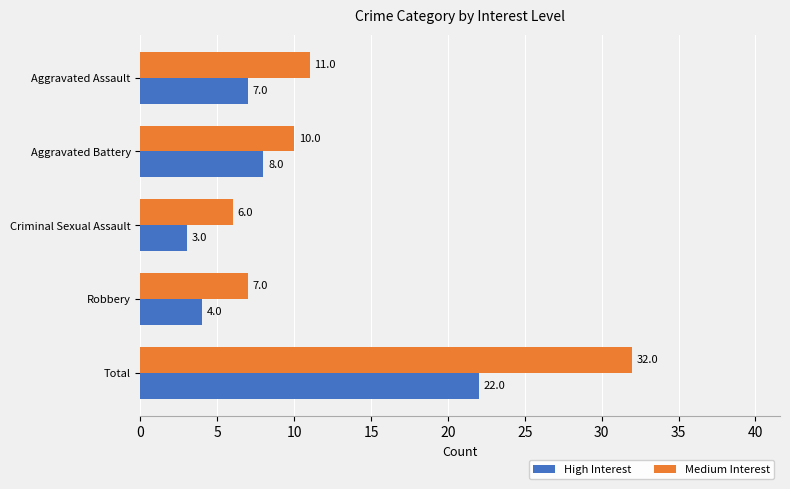

How many series are shown in this chart?

2